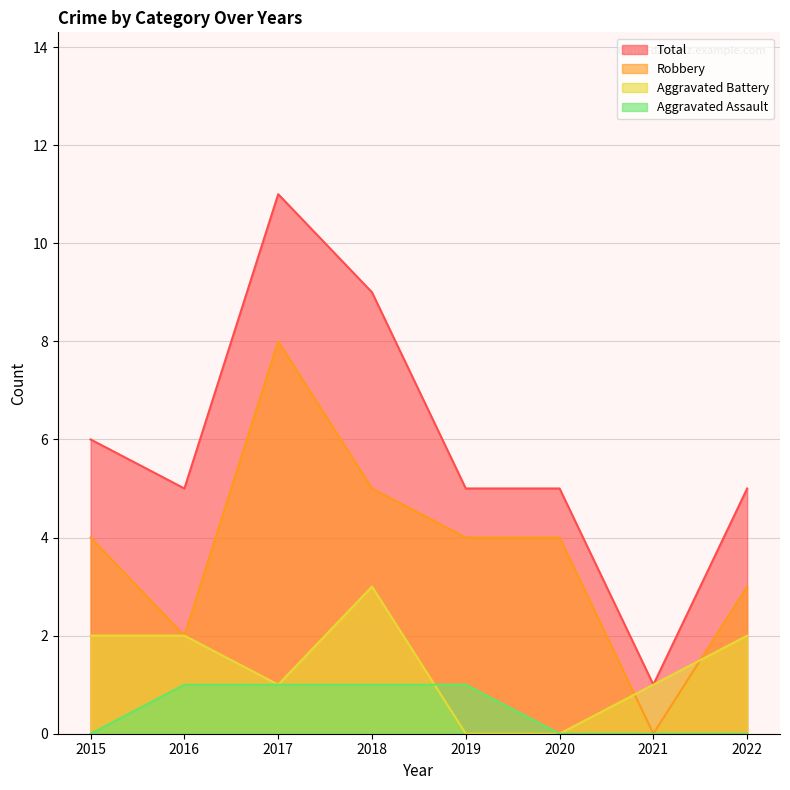

What are all the series names shown in the legend?

Total, Robbery, Aggravated Battery, Aggravated Assault